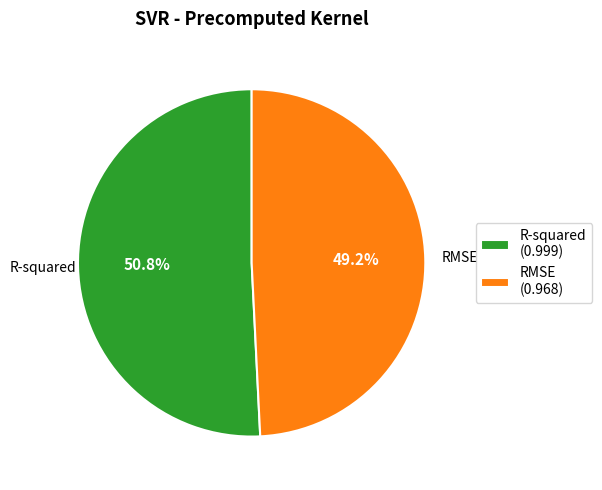

Does any single category account for the majority?

Yes